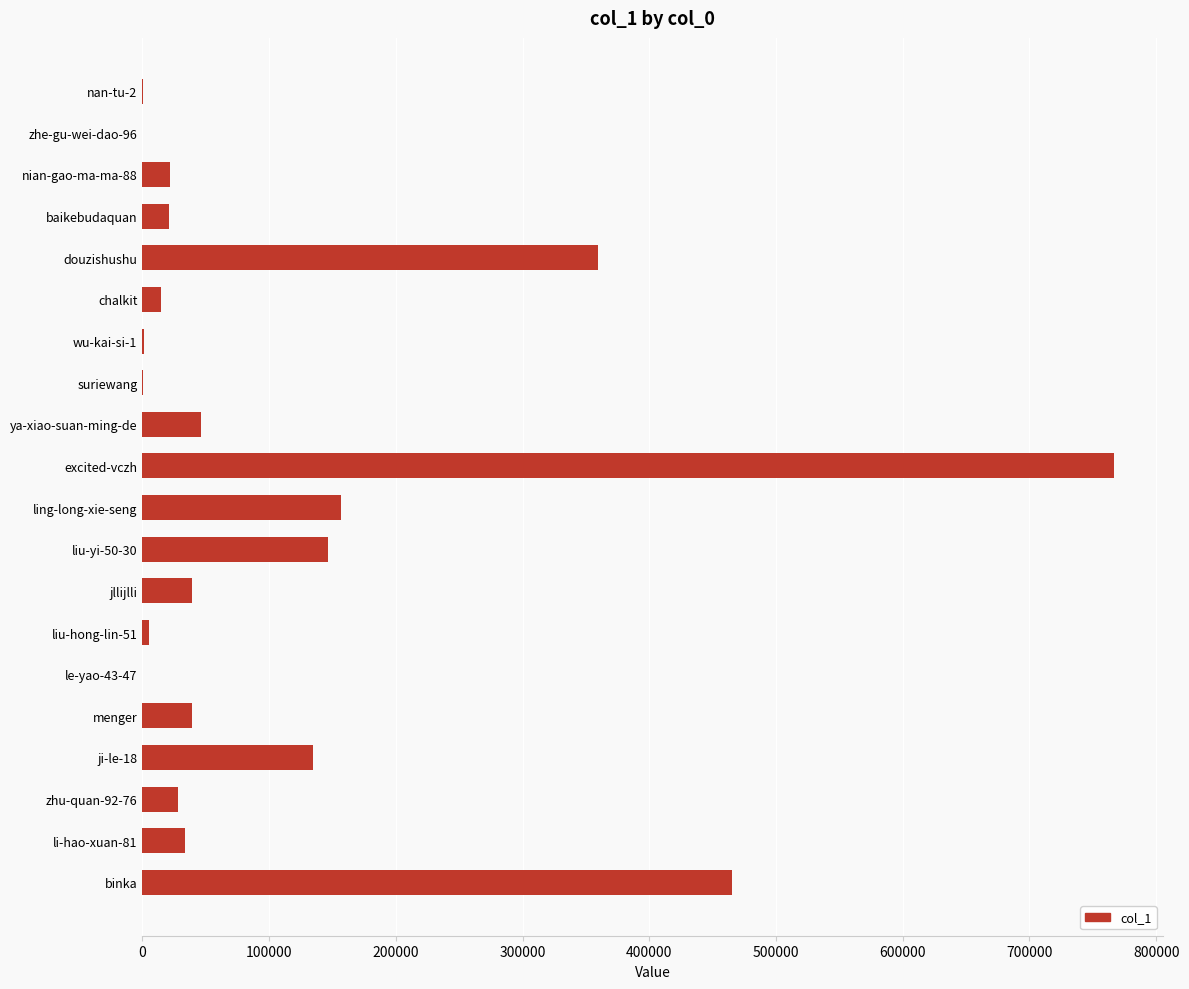

At which category does the chart reach its peak across all series?

excited-vczh